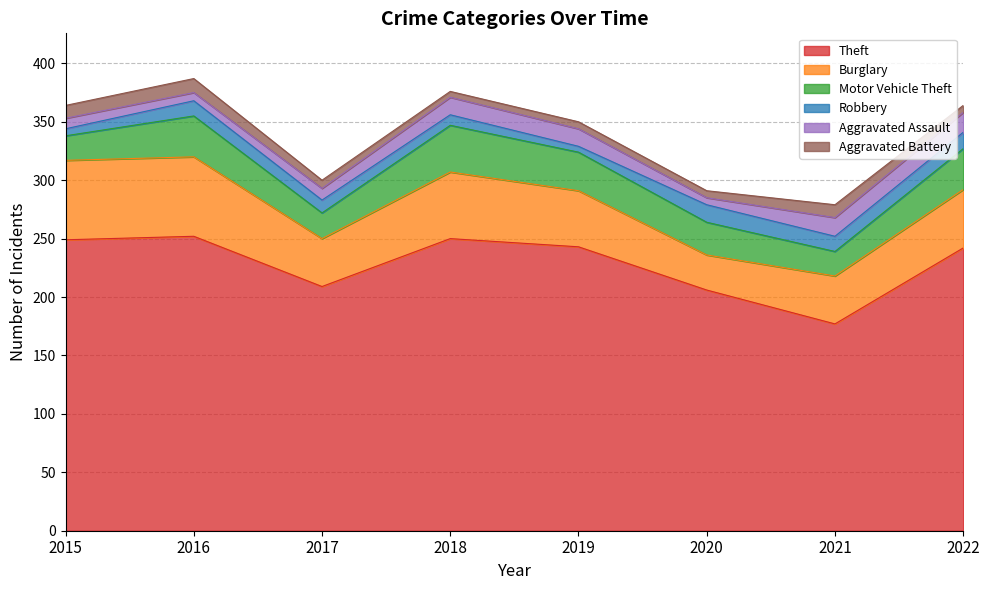

Which series has the widest spread of values?

Theft